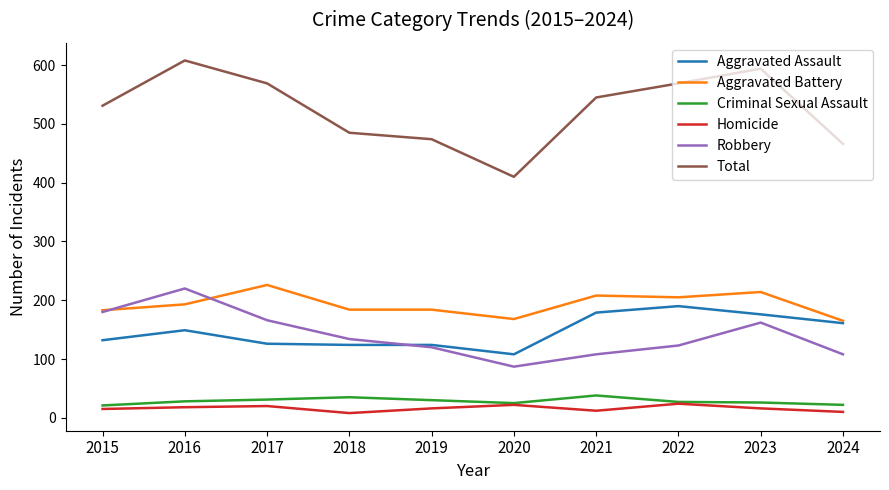

What is the lowest value of the Criminal Sexual Assault series?

21